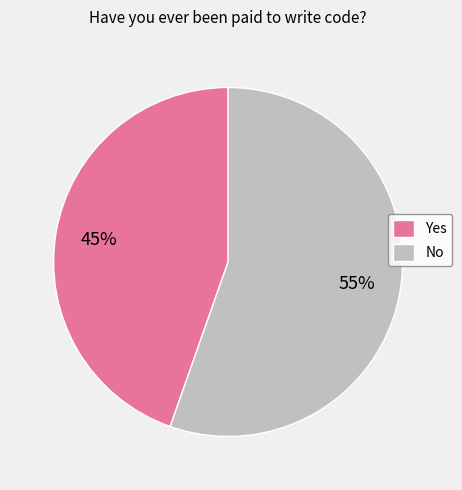

Rank the categories by value from lowest to highest.

Yes, No